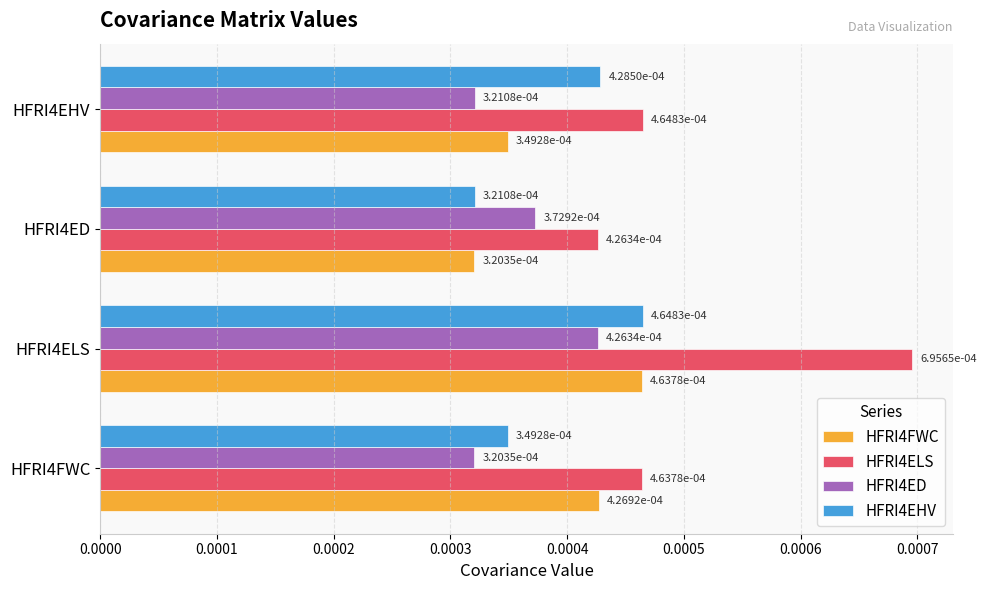

Which label corresponds to the largest value in the chart?

HFRI4ELS